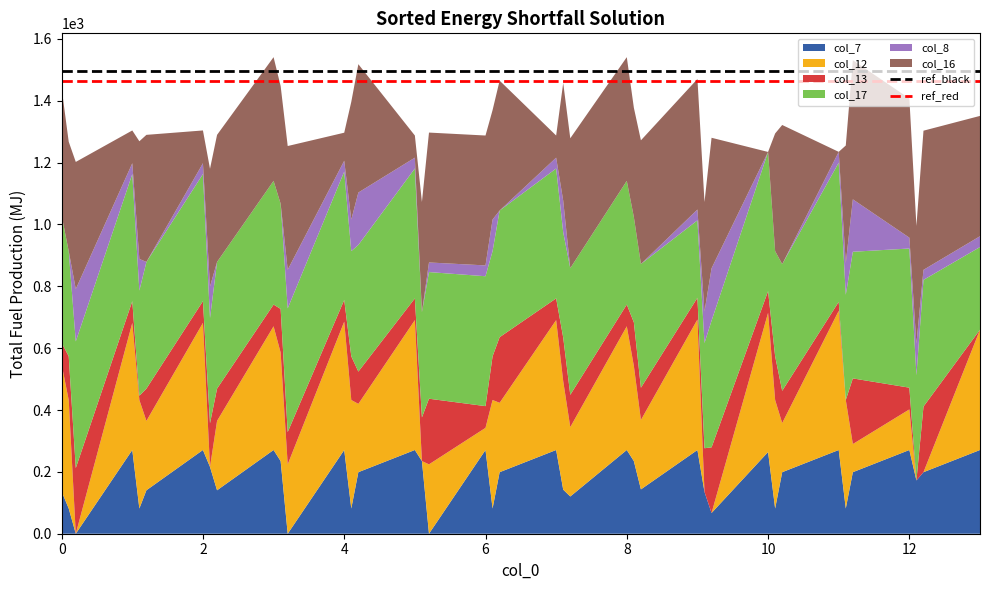

What is the maximum value for col_7?

270.7